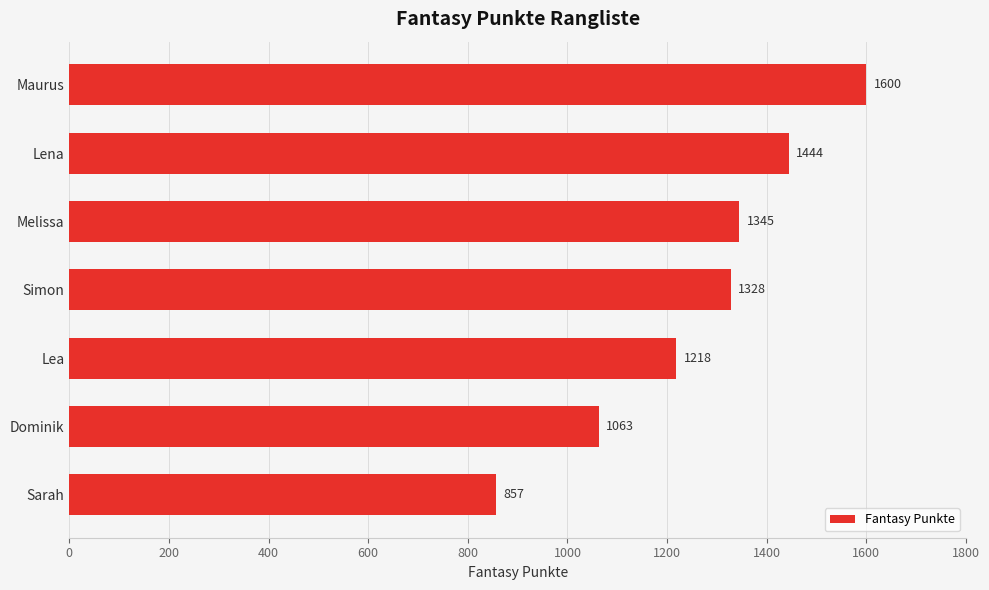

What is the sum of all values?

8855